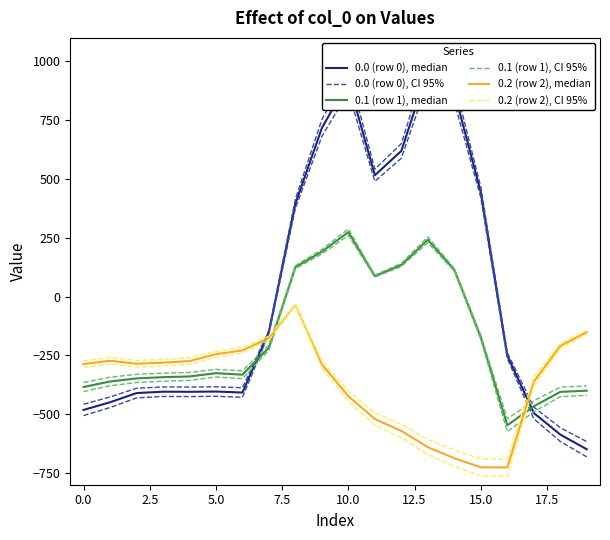

What is the sum of the 0.1 (row 1), median values at 19 and 18?

-805.6